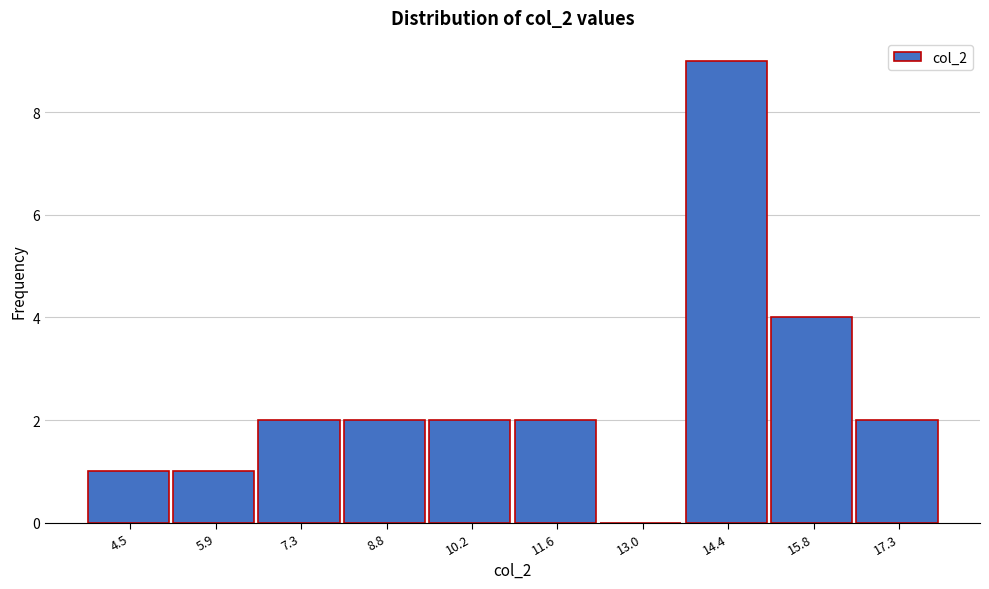

Reading right to left, extract all data points from this chart.

17.3=2	15.8=4	14.4=9	13.0=0	11.6=2	10.2=2	8.8=2	7.3=2	5.9=1	4.5=1